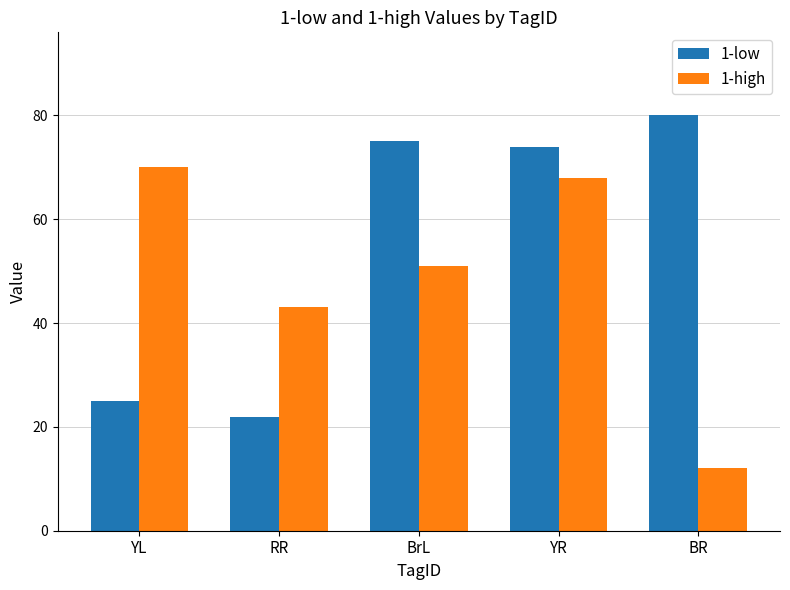

What is the sum of all 1-high values?

244